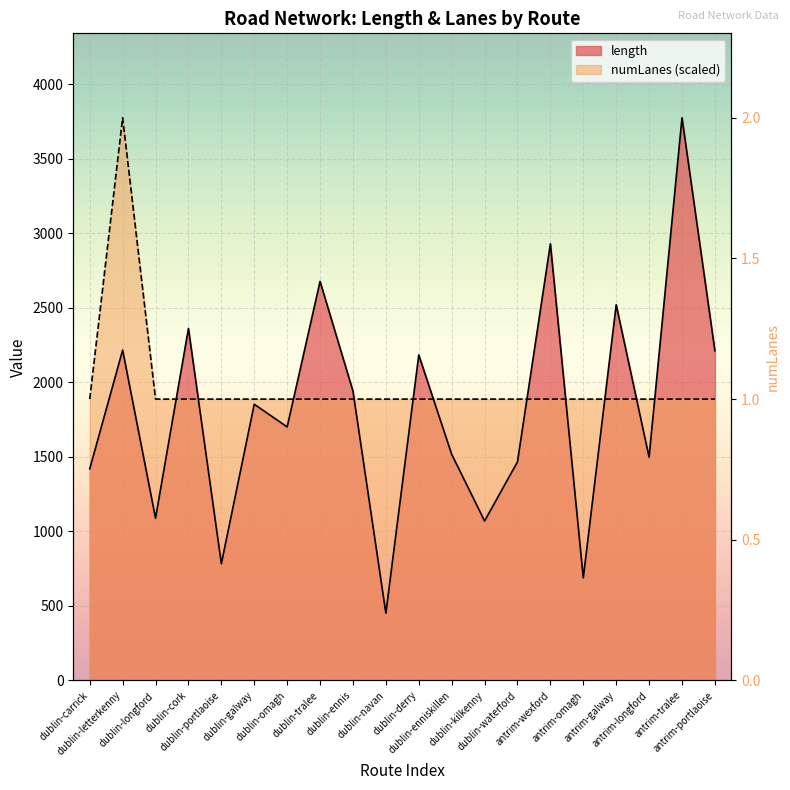

After their last crossing, which series has the higher values: numLanes or length?

length